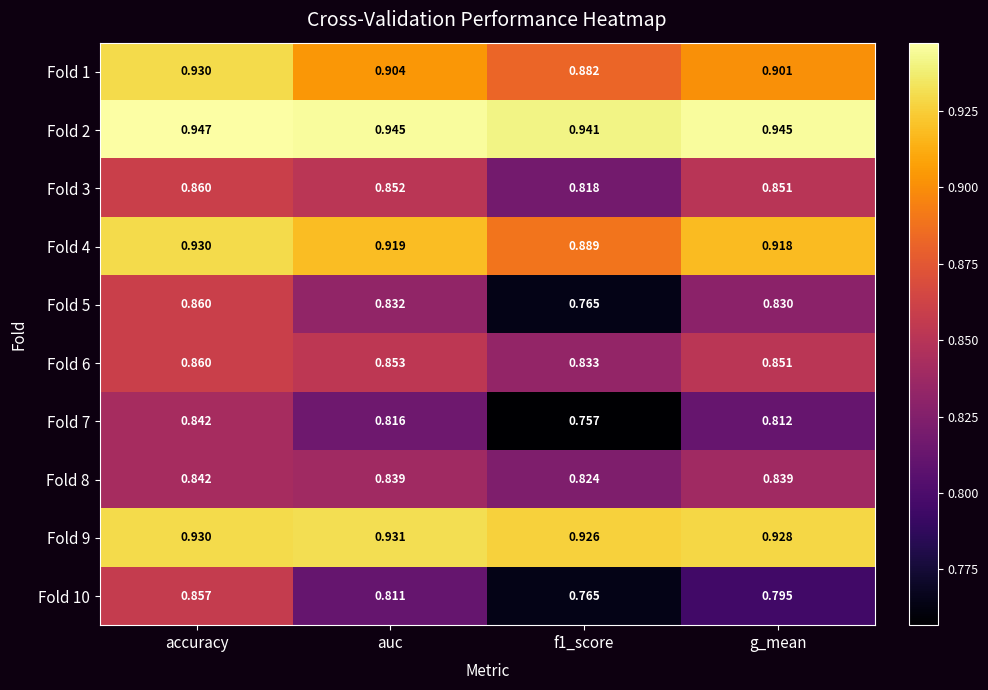

Which series has the largest total across all categories?

Fold 2